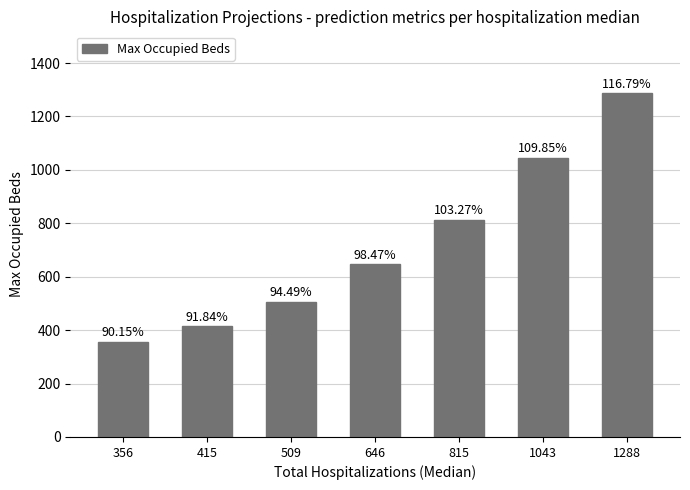

What is the value of the 3rd bar from the left?

507